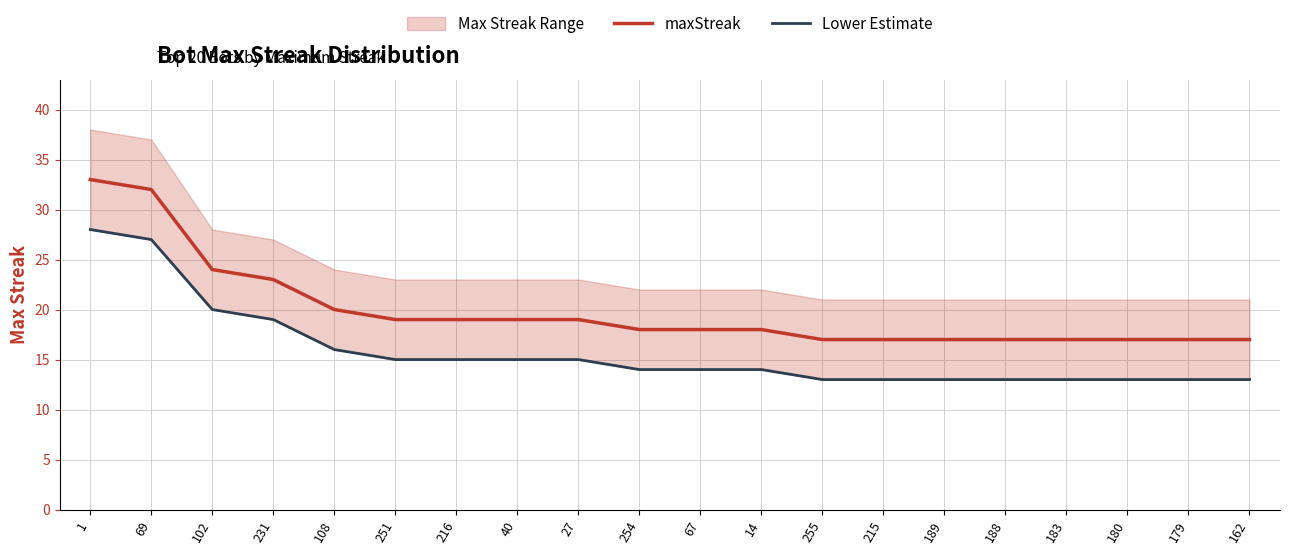

What position from the right is 27?

12